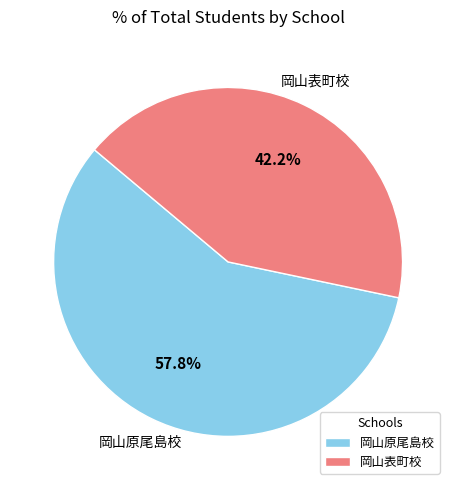

What is the largest slice in the pie chart?

岡山原尾島校